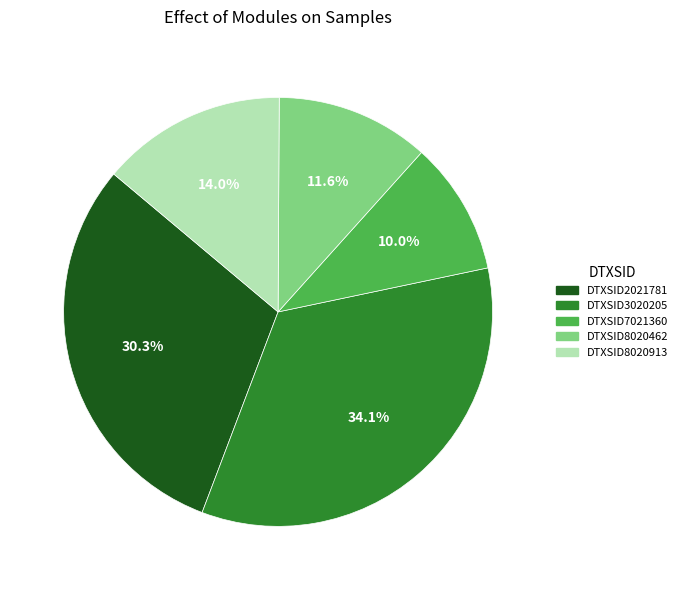

To the nearest percent, what portion does DTXSID7021360 represent?

10%